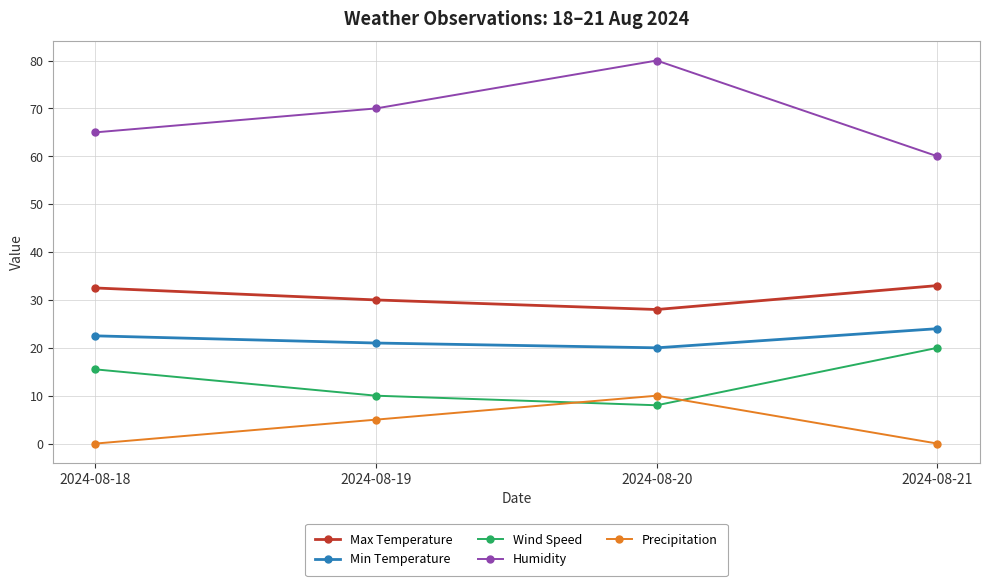

At which category does the chart reach its peak across all series?

2024-08-20